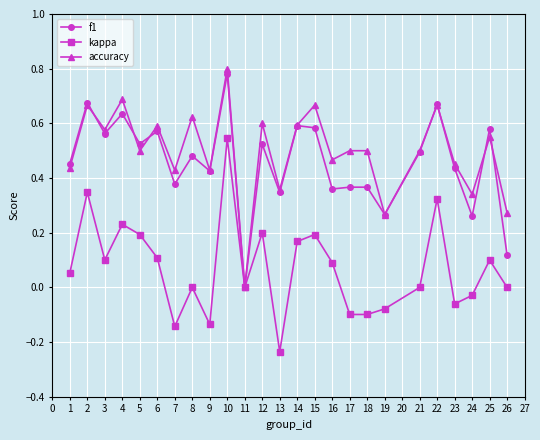

At which category is the sum across all series the highest?

10